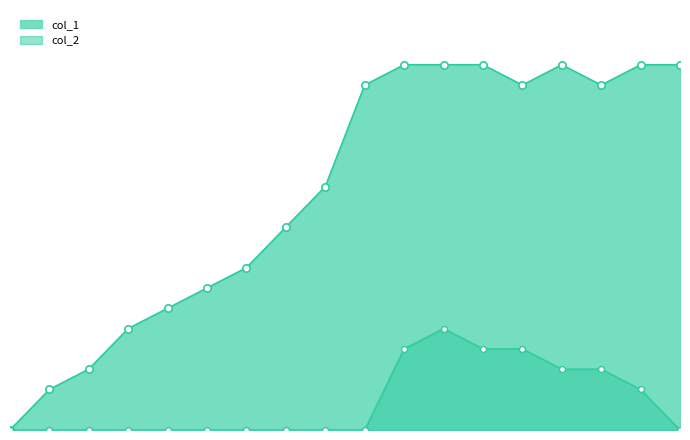

What are all the series names shown in the legend?

col_1, col_2